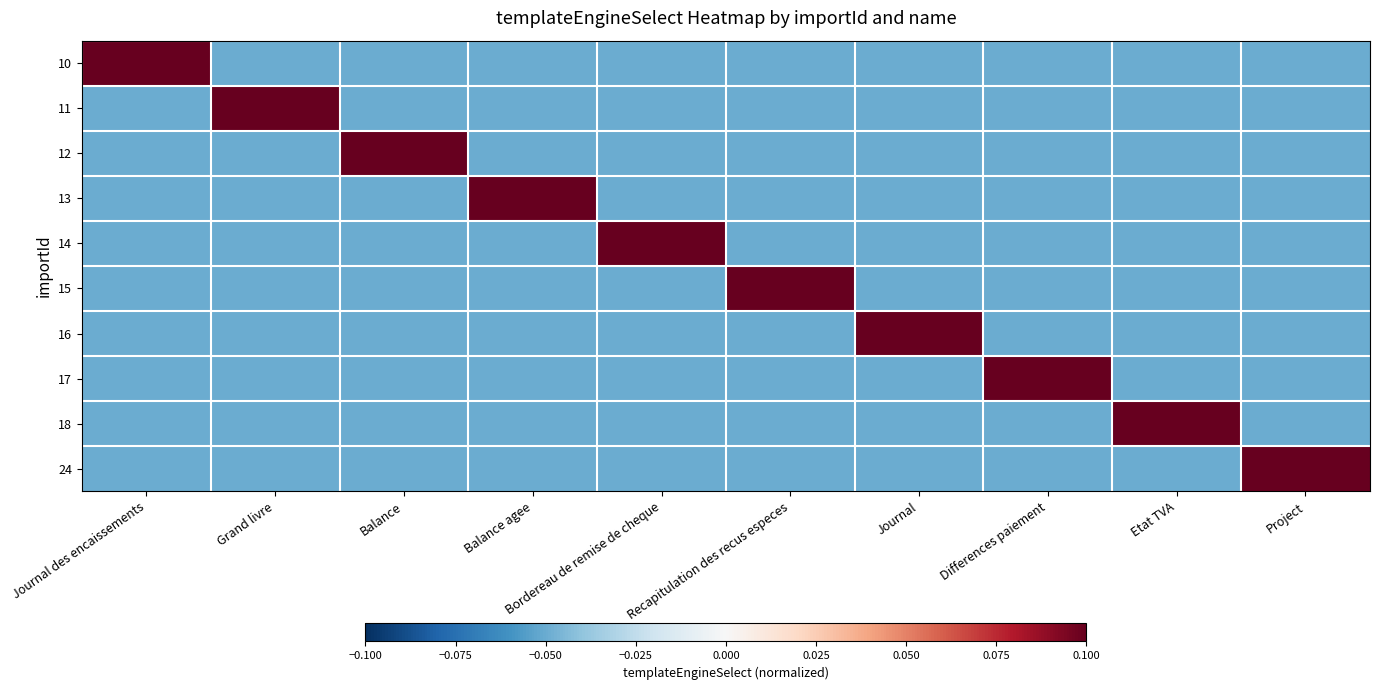

Which has a higher value, Journal or Balance?

Journal